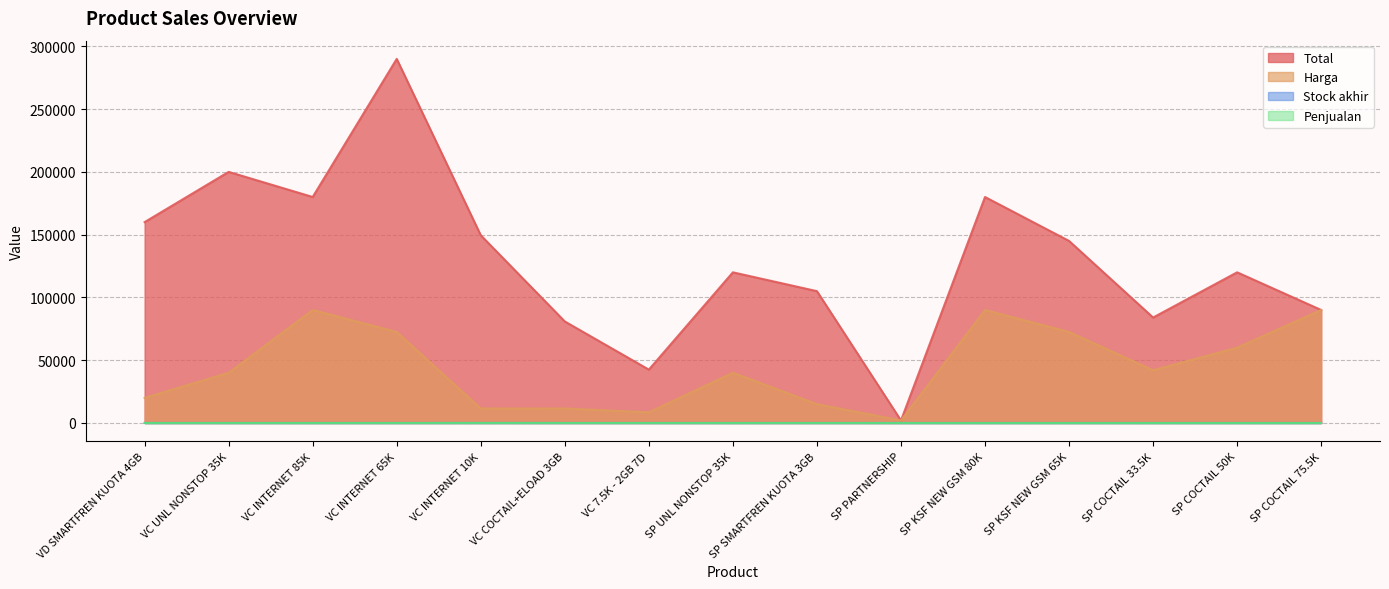

Which series has the largest range (max minus min)?

Total